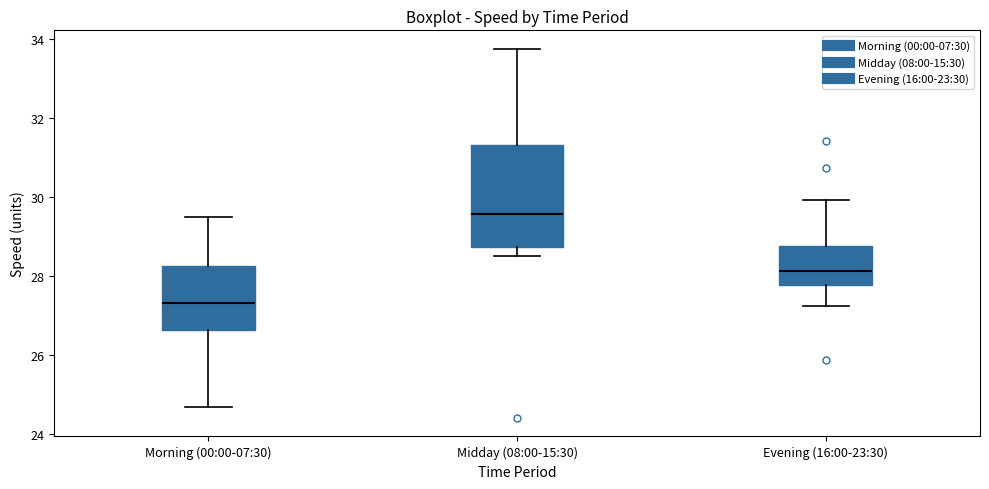

Reading left to right, transcribe this box plot: for each box, give where its median line is, the range the box spans, and where its two whiskers end, as read against the y-axis. The values are not printed on the chart, so give them approximately, as read against the axis.

Morning (00:00-07:30): median 27.4, box 26.6 to 28.2, whiskers 24.6 to 29.6
Midday (08:00-15:30): median 29.6, box 28.8 to 31.4, whiskers 28.6 to 33.8
Evening (16:00-23:30): median 28.2, box 27.8 to 28.8, whiskers 27.2 to 30.0